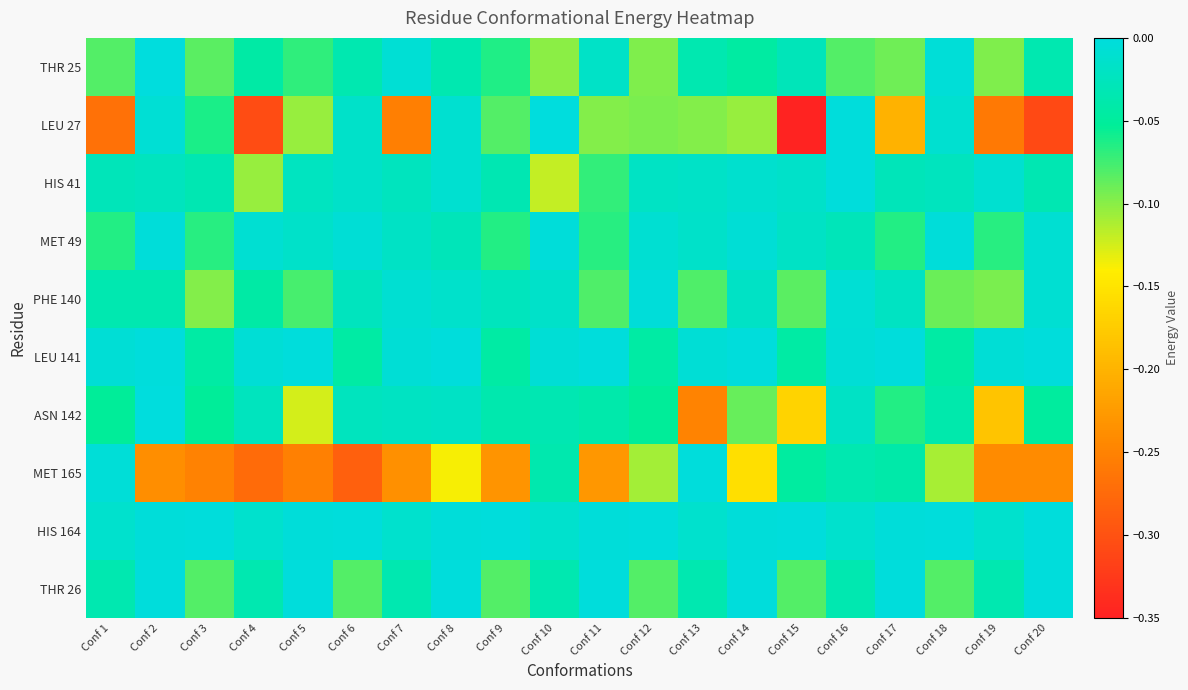

How many distinct data groups are displayed?

10